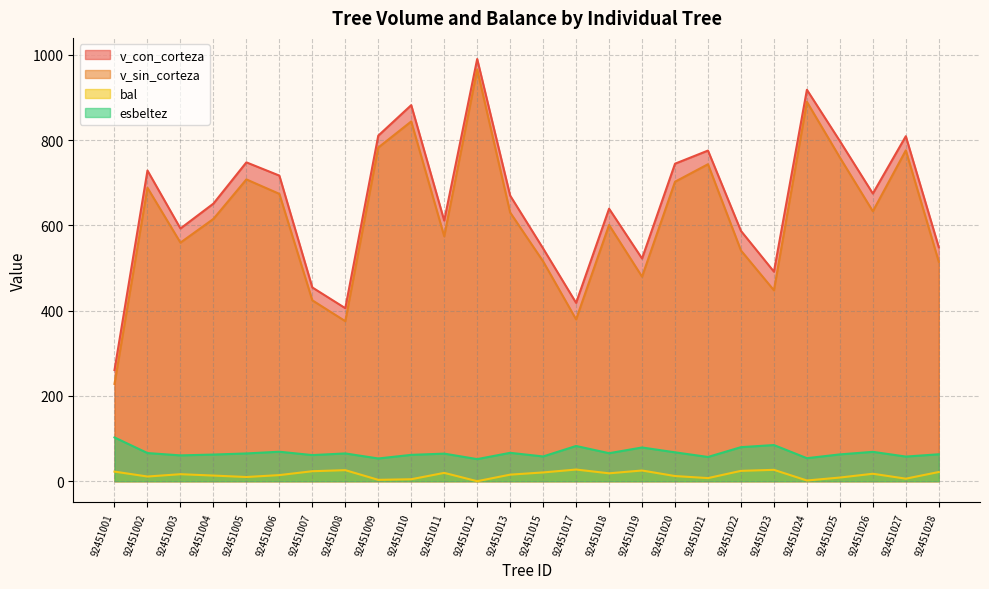

At how many categories does at least one series exceed 403?

25